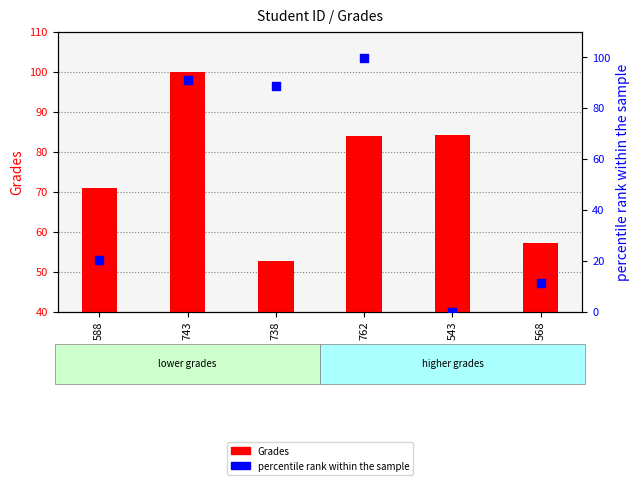

At how many categories does at least one series exceed 63?

5